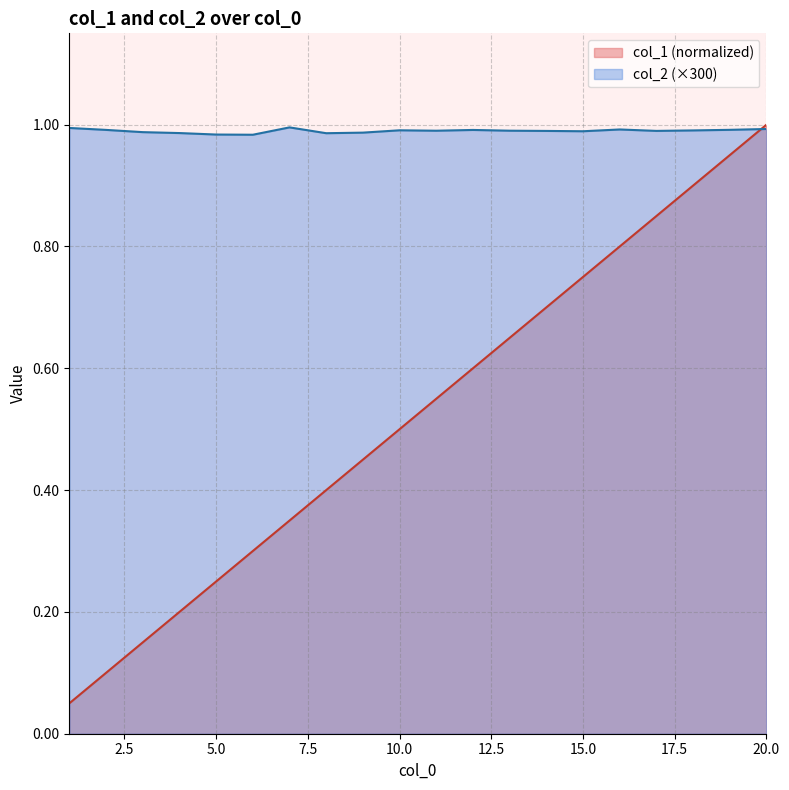

What is the minimum value shown in the chart?

0.1